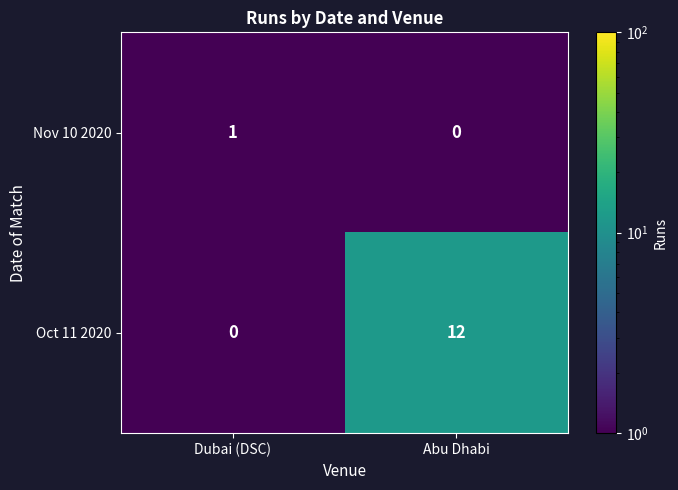

The Oct 11 2020 series shows -7 at Dubai (DSC). True or false?

False